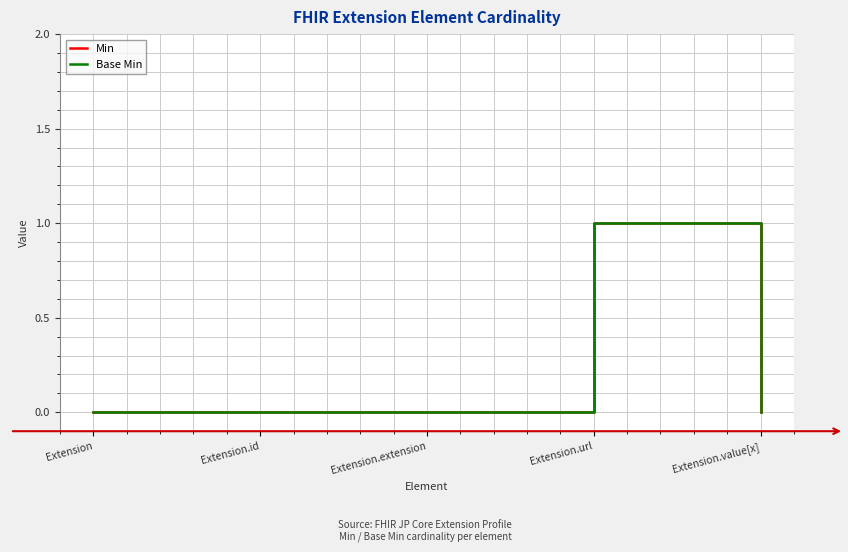

What is the difference between the maximum and minimum values in the Base Min series?

1